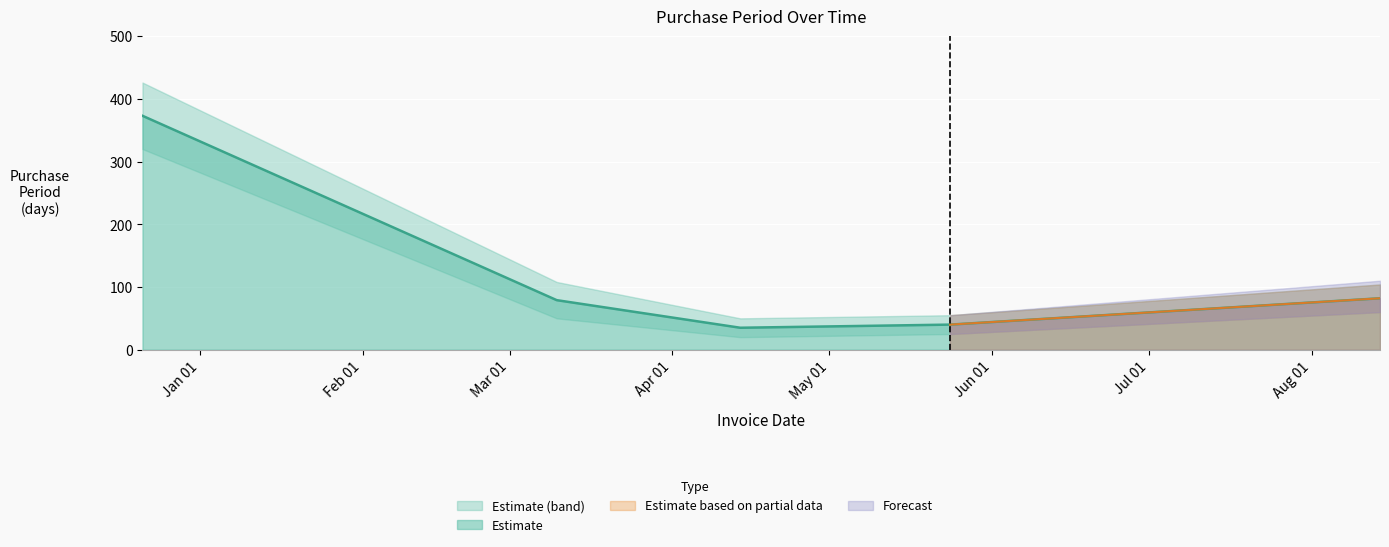

What is the value of the 1st point from the left?

373